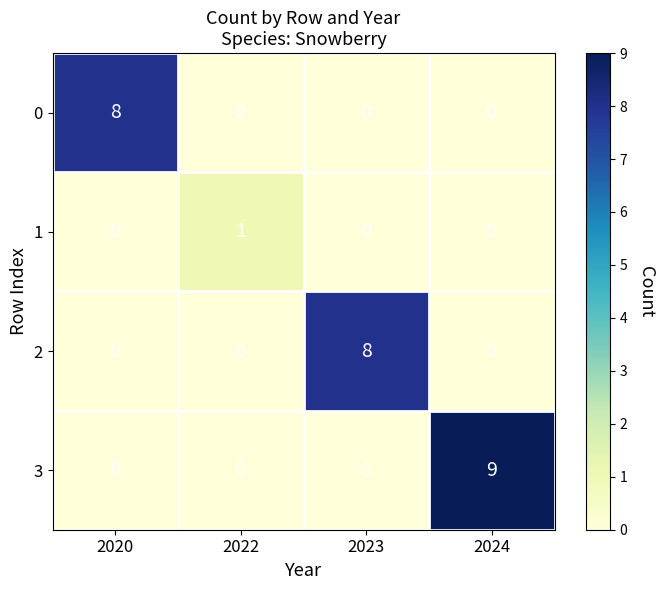

Is it true that 3 equals 0 at 2020?

True